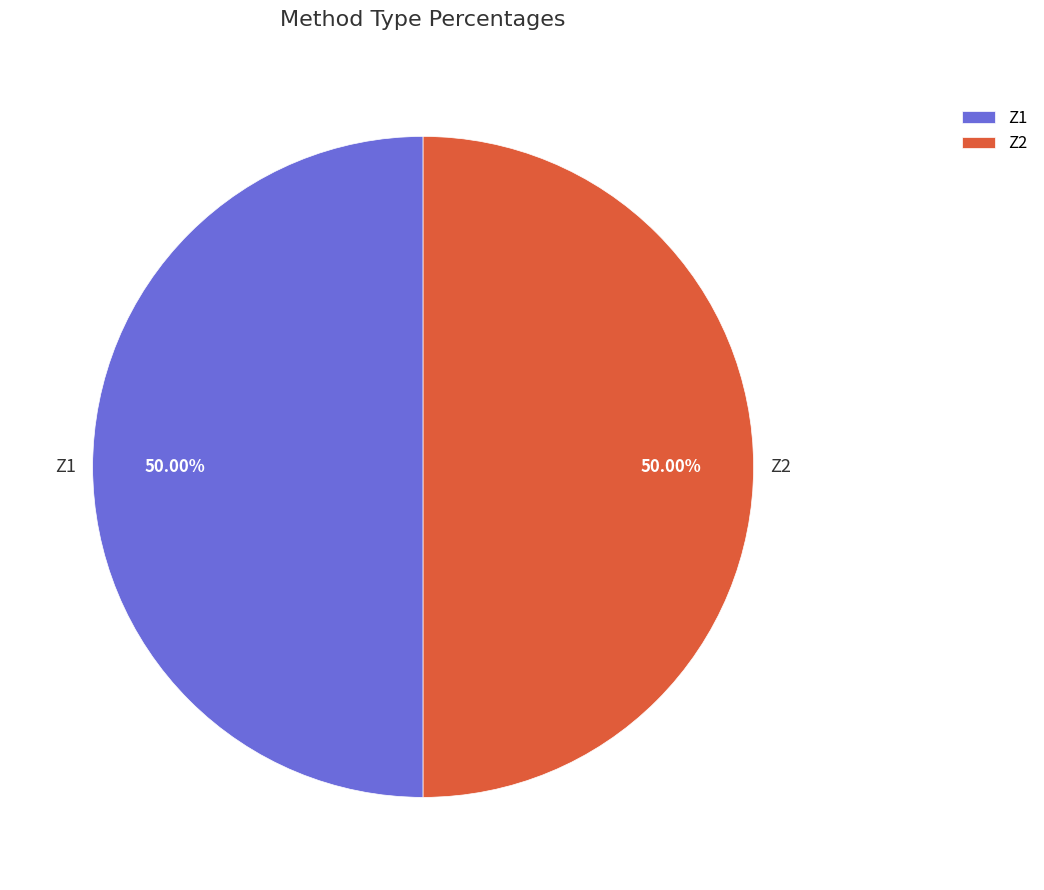

To the nearest percent, what is the combined percentage of Z1 and Z2?

100%